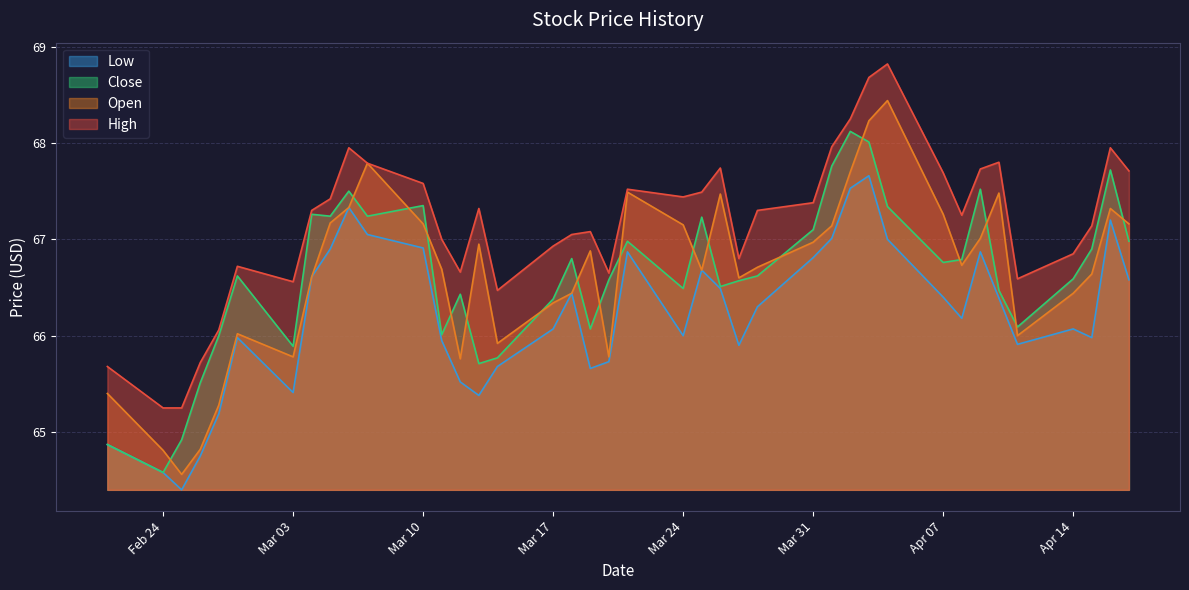

What is the total value across all series at Mar 10?

269.0